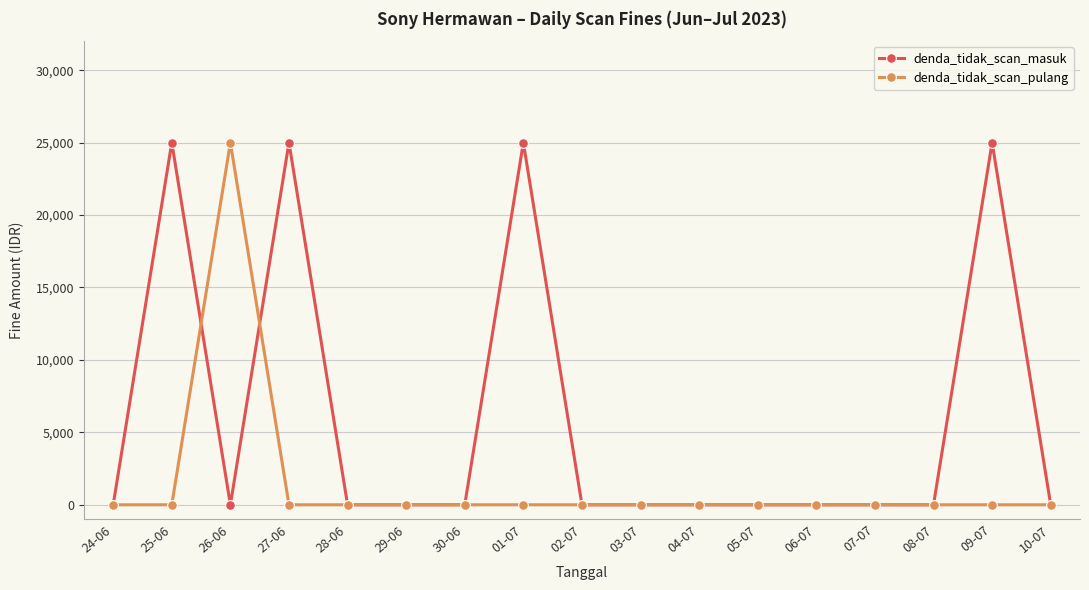

Reading left to right, transcribe all the data shown in this chart.

denda_tidak_scan_masuk: 24-06=0	25-06=25000	26-06=0	27-06=25000	28-06=0	29-06=0	30-06=0	01-07=25000	02-07=0	03-07=0	04-07=0	05-07=0	06-07=0	07-07=0	08-07=0	09-07=25000	10-07=0
denda_tidak_scan_pulang: 24-06=0	25-06=0	26-06=25000	27-06=0	28-06=0	29-06=0	30-06=0	01-07=0	02-07=0	03-07=0	04-07=0	05-07=0	06-07=0	07-07=0	08-07=0	09-07=0	10-07=0